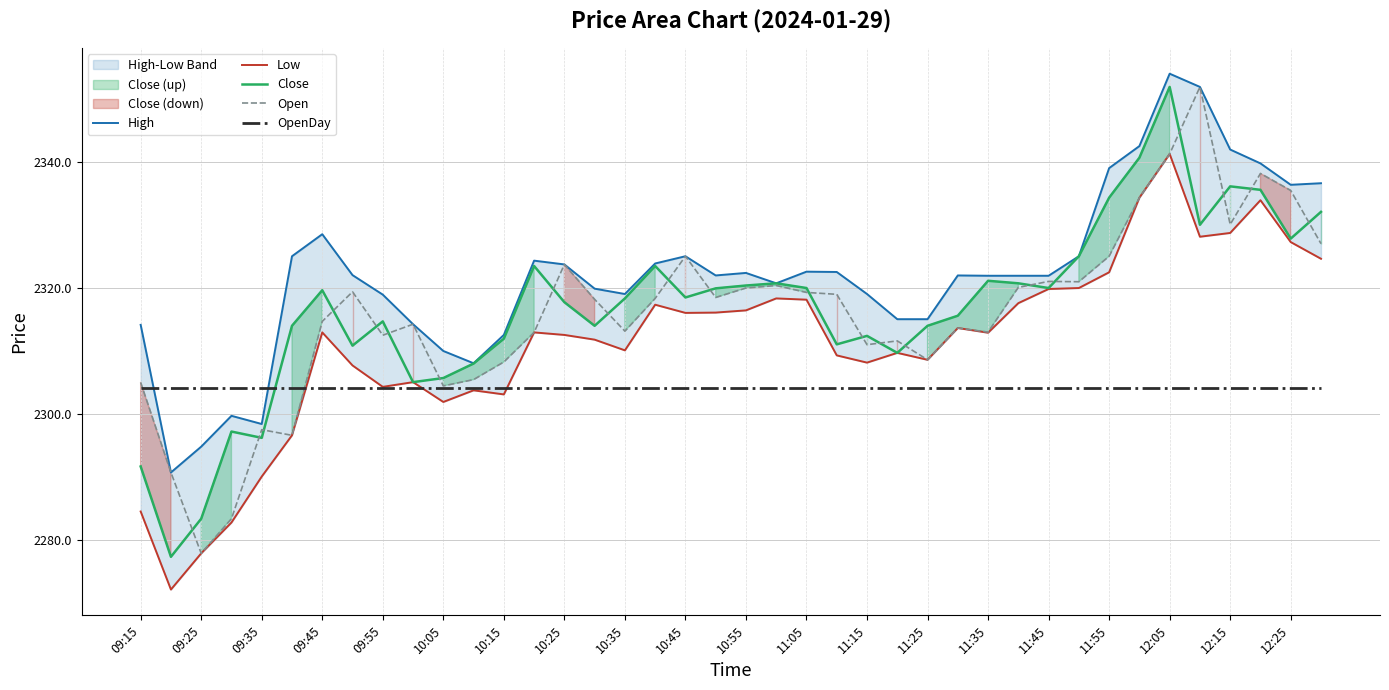

What is the maximum value for OpenDay?

2304.0